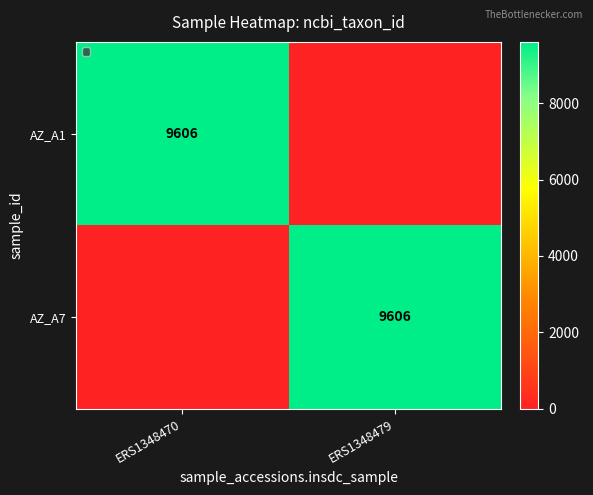

The value of AZ_A1 at ERS1348470 is 9606. True or false?

True